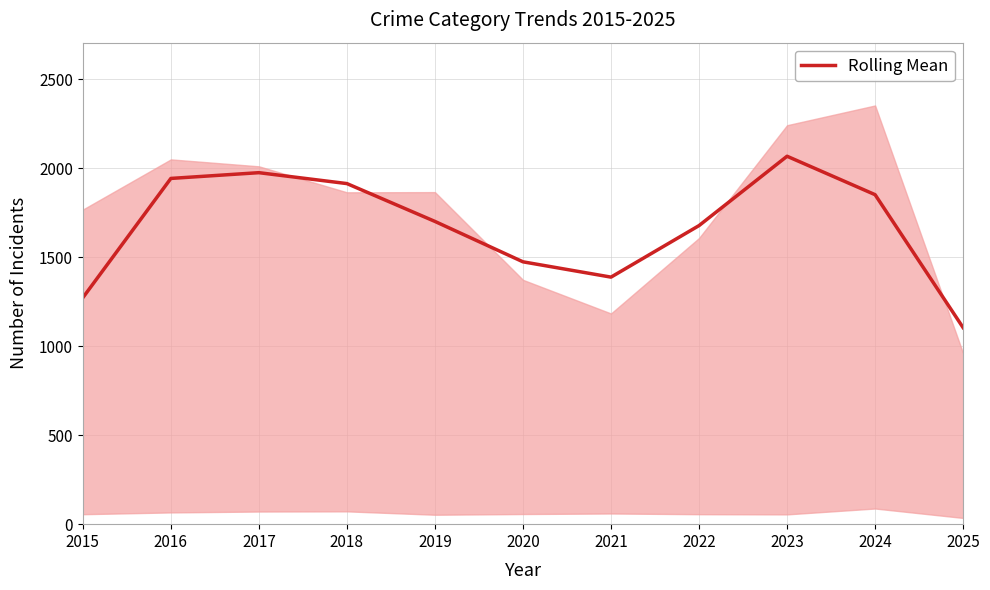

What is the greatest value displayed?

2067.7